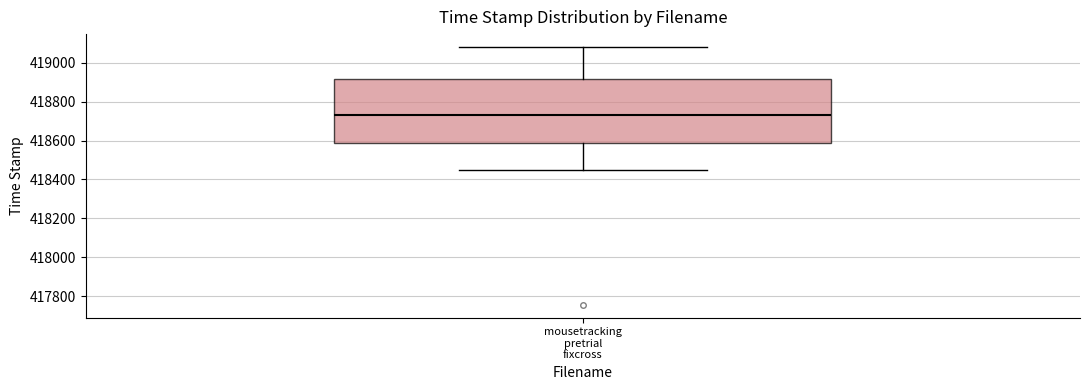

Read this box plot against the y-axis: the position of the median line, the range covered by the box, and the ends of both whiskers. The values are not printed on the chart, so give them approximately, as read against the axis.

median 418740, box 418580 to 418920, whiskers 418440 to 419080